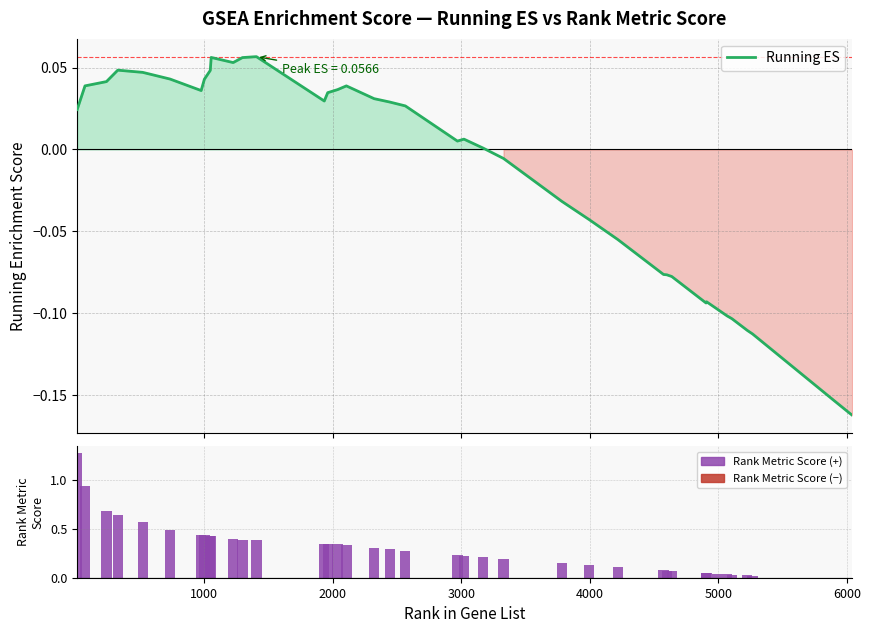

Which series has the widest spread of values?

Rank Metric Score